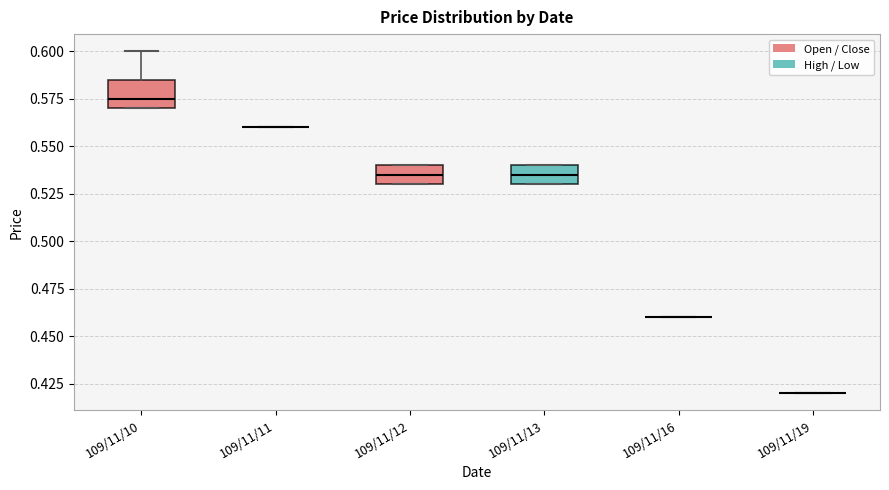

Reading left to right, transcribe this box plot: for each box, give where its median line is, the range the box spans, and where its two whiskers end, as read against the y-axis. The values are not printed on the chart, so give them approximately, as read against the axis.

109/11/10: median 0.575, box 0.570 to 0.585, whiskers 0.570 to 0.600
109/11/11: box collapsed to a line at 0.560, whiskers 0.560 to 0.560
109/11/12: median 0.535, box 0.530 to 0.540, whiskers 0.530 to 0.540
109/11/13: median 0.535, box 0.530 to 0.540, whiskers 0.530 to 0.540
109/11/16: box collapsed to a line at 0.460, whiskers 0.460 to 0.460
109/11/19: box collapsed to a line at 0.420, whiskers 0.420 to 0.420